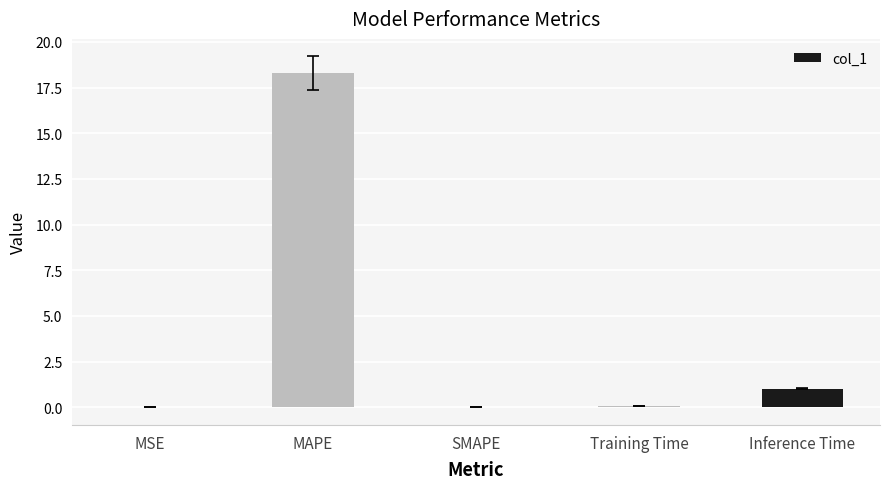

Are the bars horizontal?

No